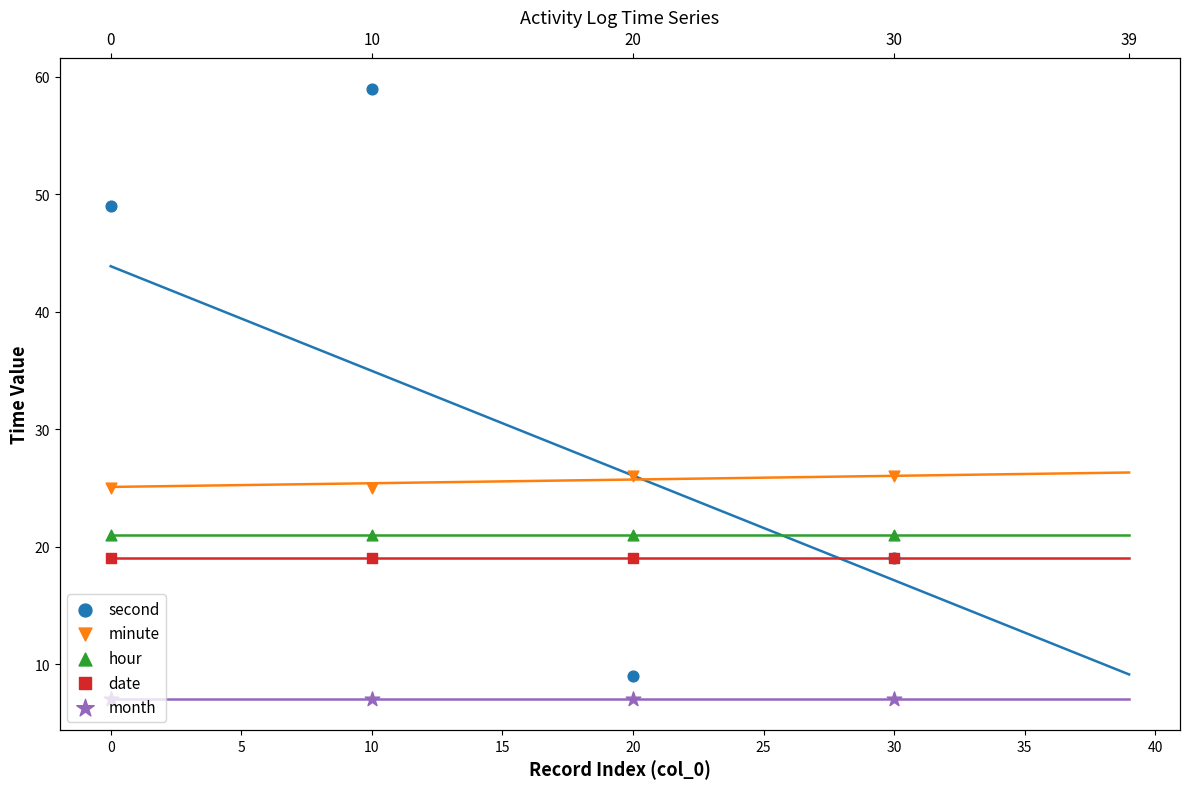

Which series has the largest total across all categories?

second